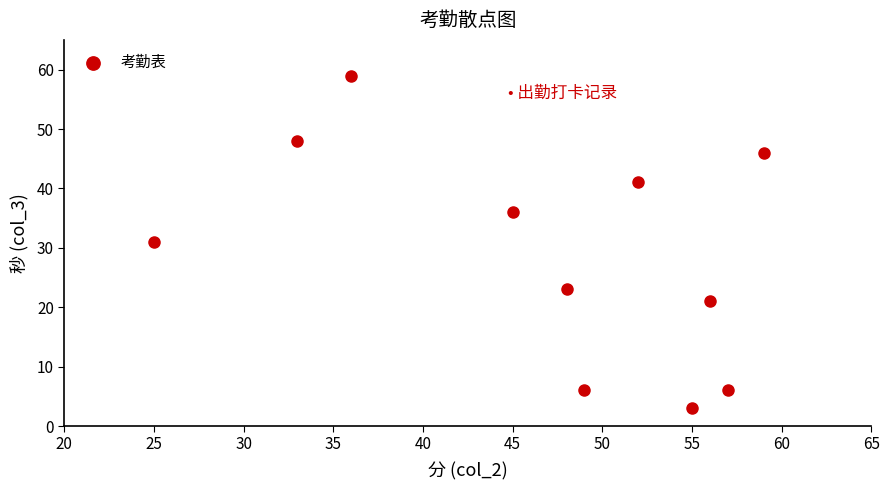

What is the range of X values (max minus min)?

34